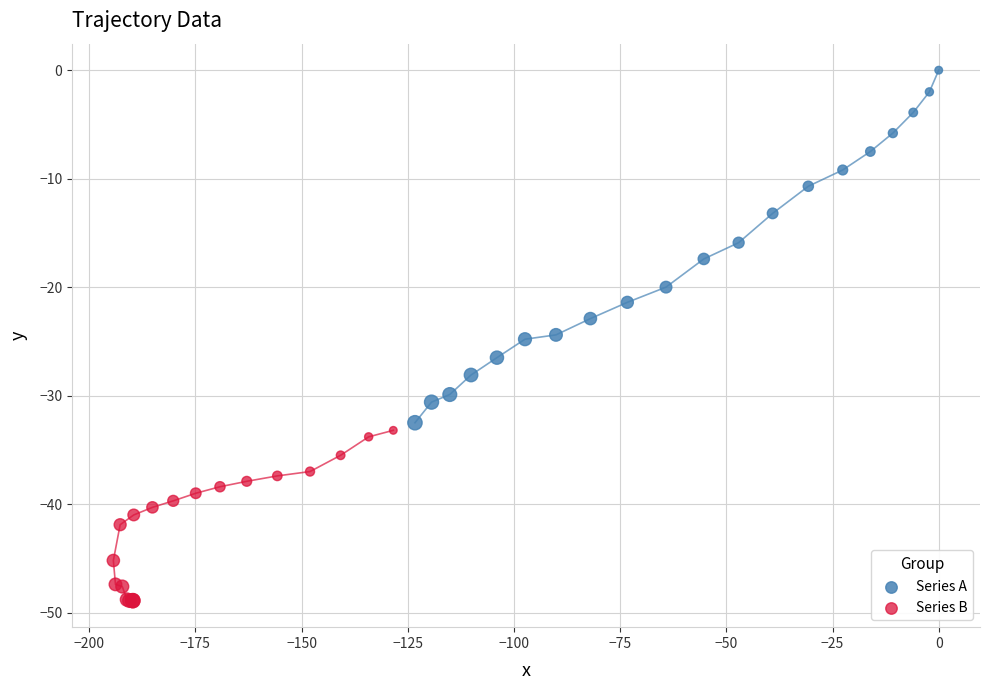

Which series has the largest Y range (max minus min)?

Series A